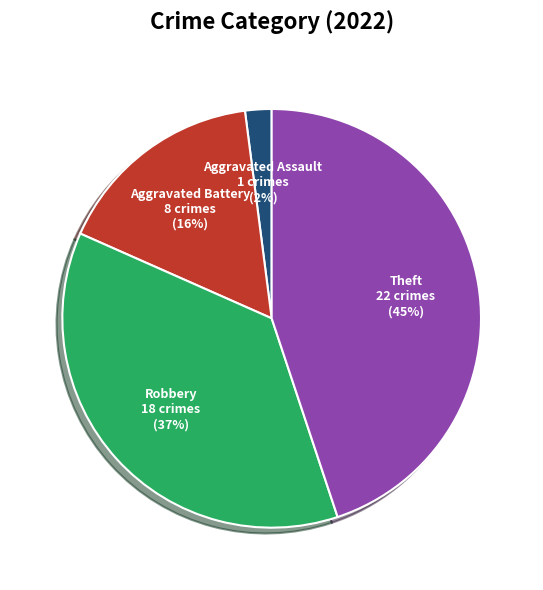

Do Theft and Aggravated Battery together represent more than half of the pie?

Yes